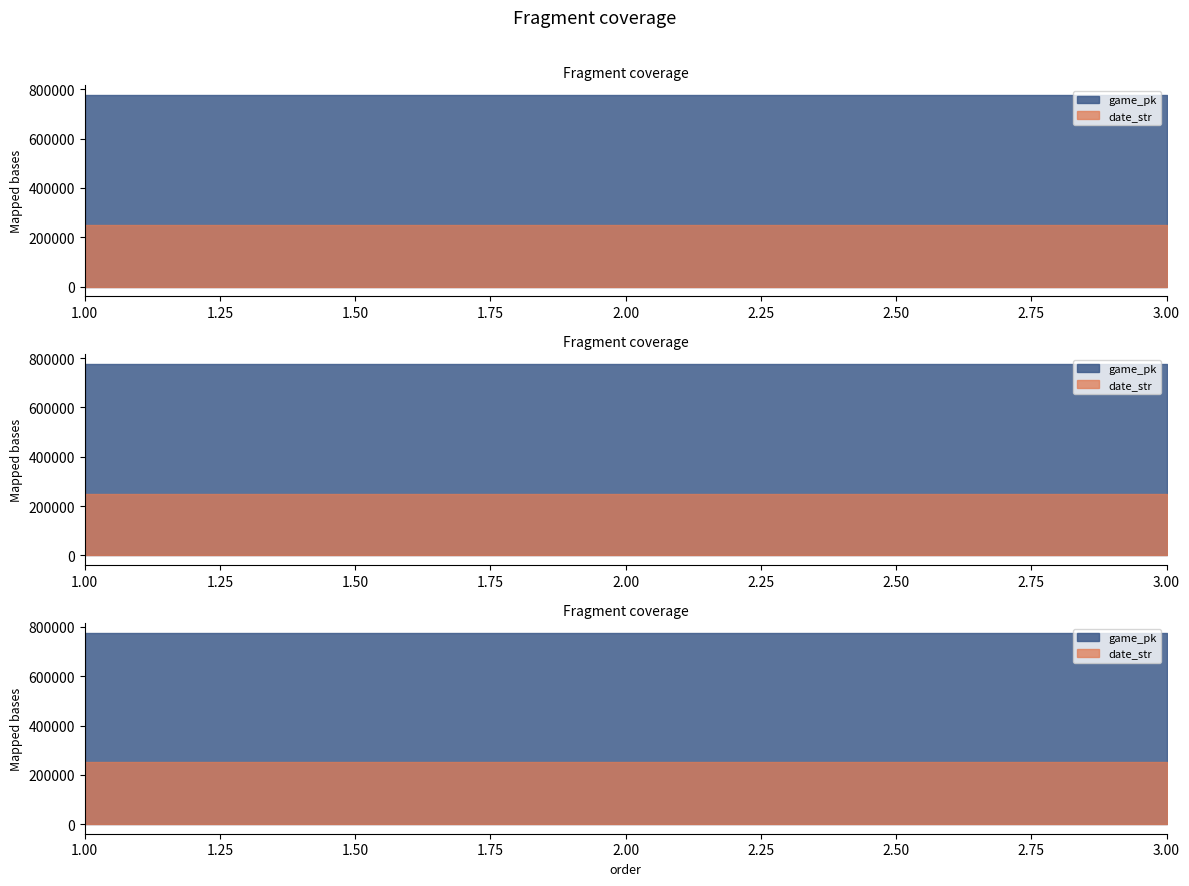

What is the value of the date_str point at the 3rd from the left?

250705